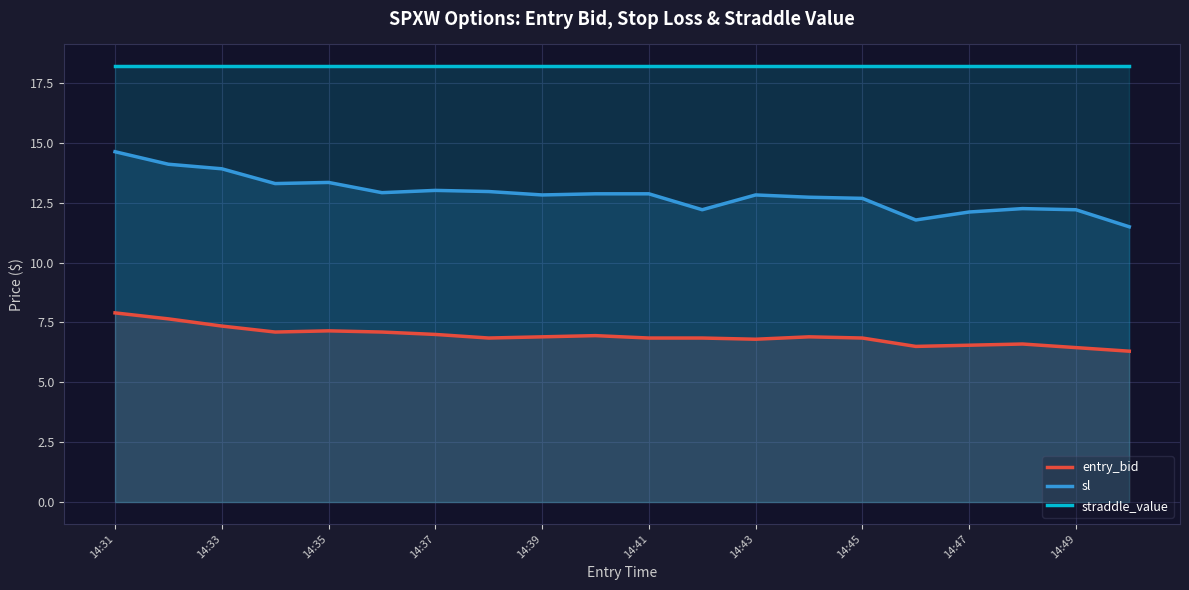

List the series in order of their peak value, lowest first.

entry_bid, sl, straddle_value